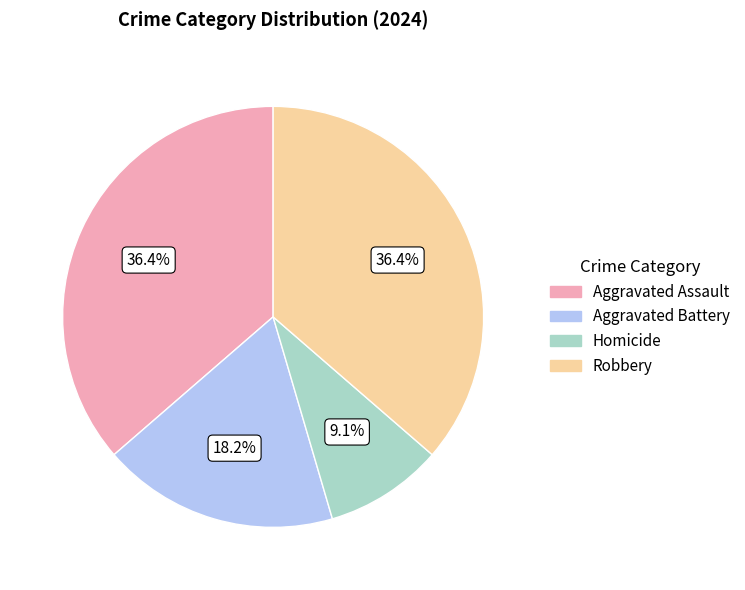

True or false: Homicide accounts for 9% of the total.

True